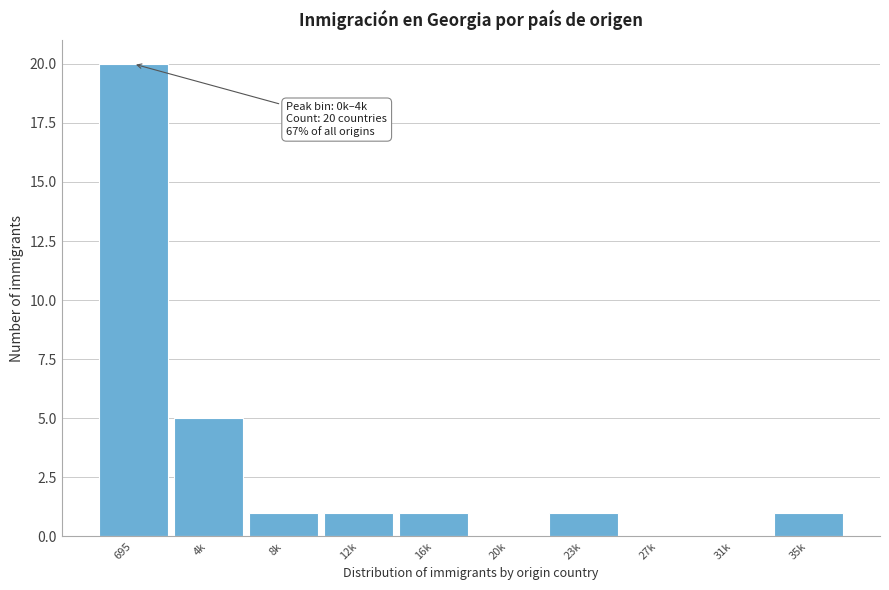

Reading left to right, transcribe all the data shown in this chart.

695=20	4k=5	8k=1	12k=1	16k=1	20k=0	23k=1	27k=0	31k=0	35k=1